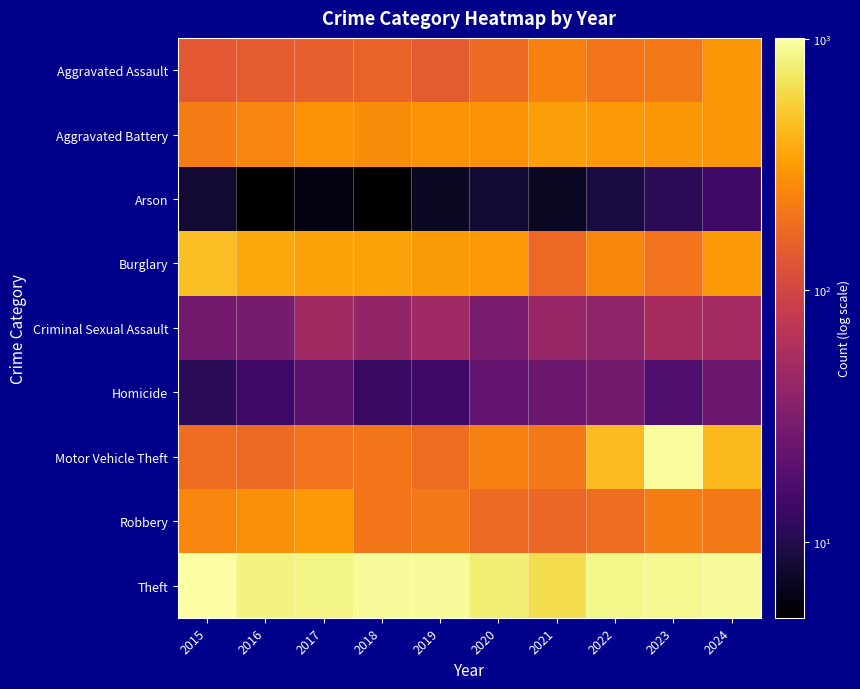

At which category is the sum across all series the highest?

2023